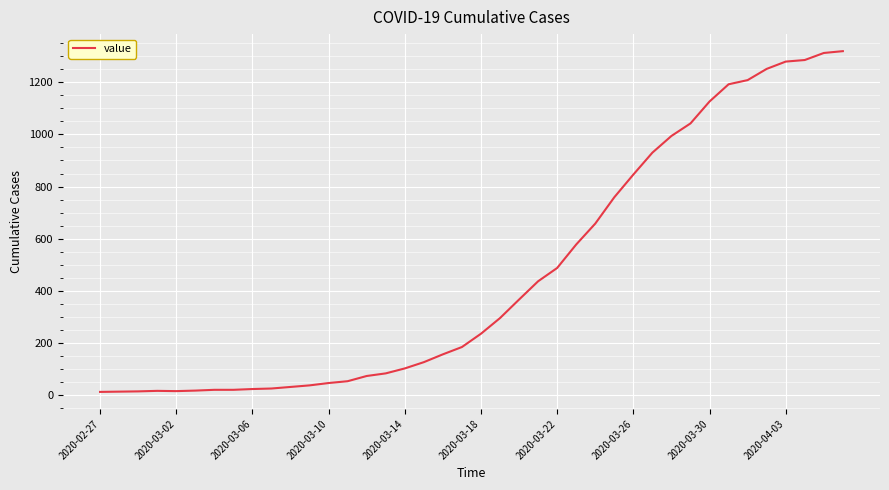

What is the difference between the maximum and minimum values?

1306